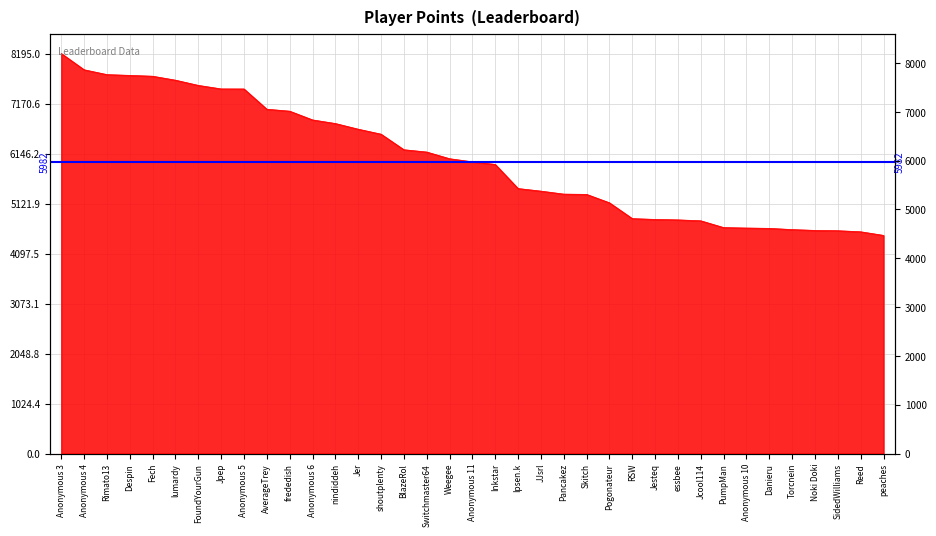

At which category does the chart reach its minimum across all series?

peaches